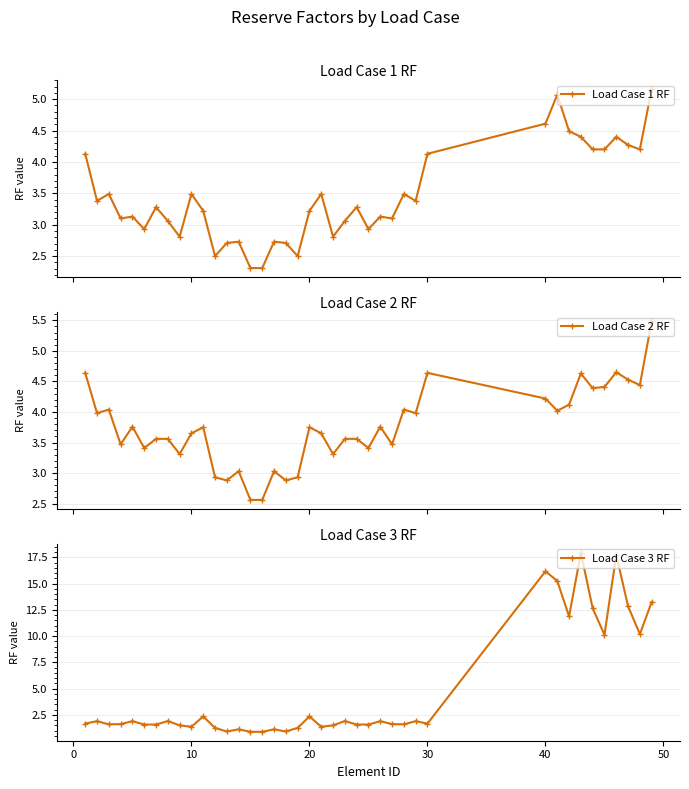

At how many categories does at least one series exceed 8?

10